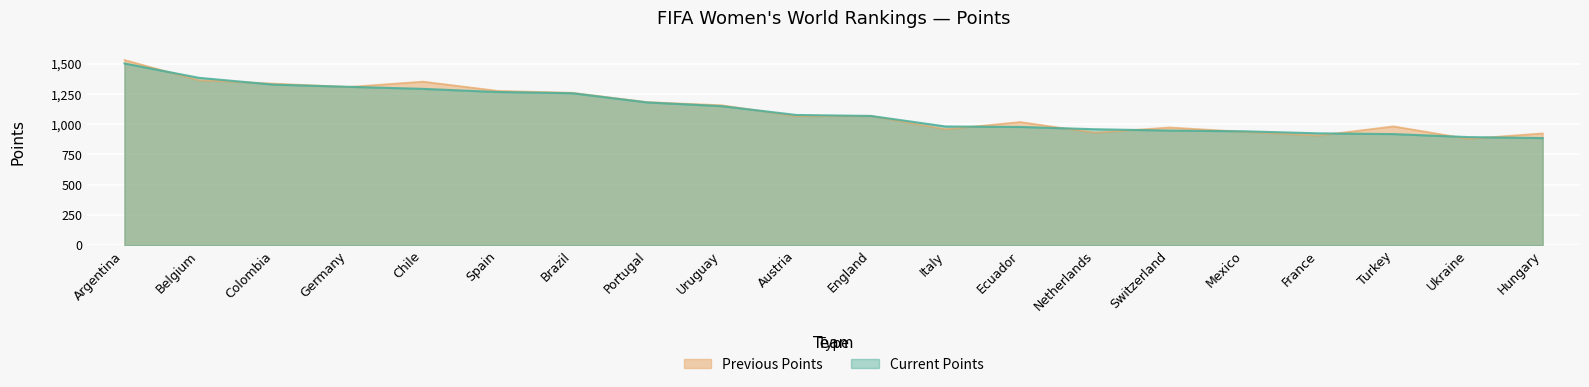

Does the chart display data point markers on the line(s)?

No